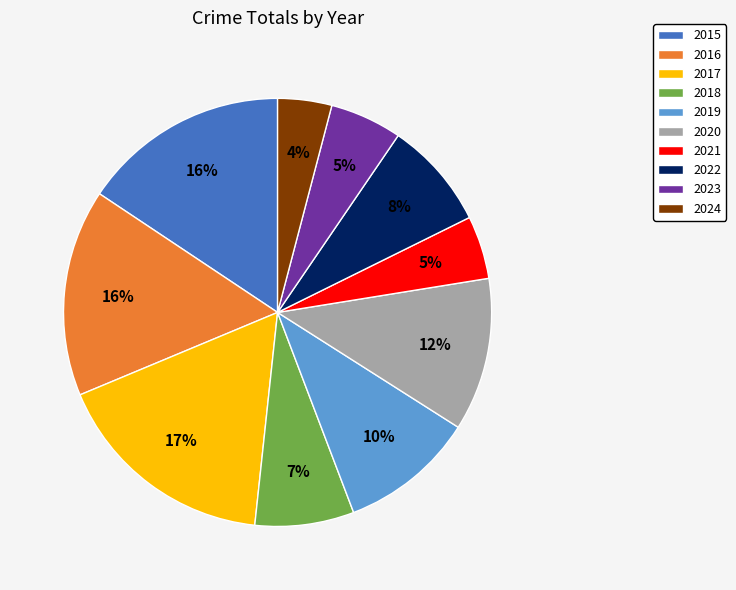

To the nearest percent, what portion does 2016 represent?

16%